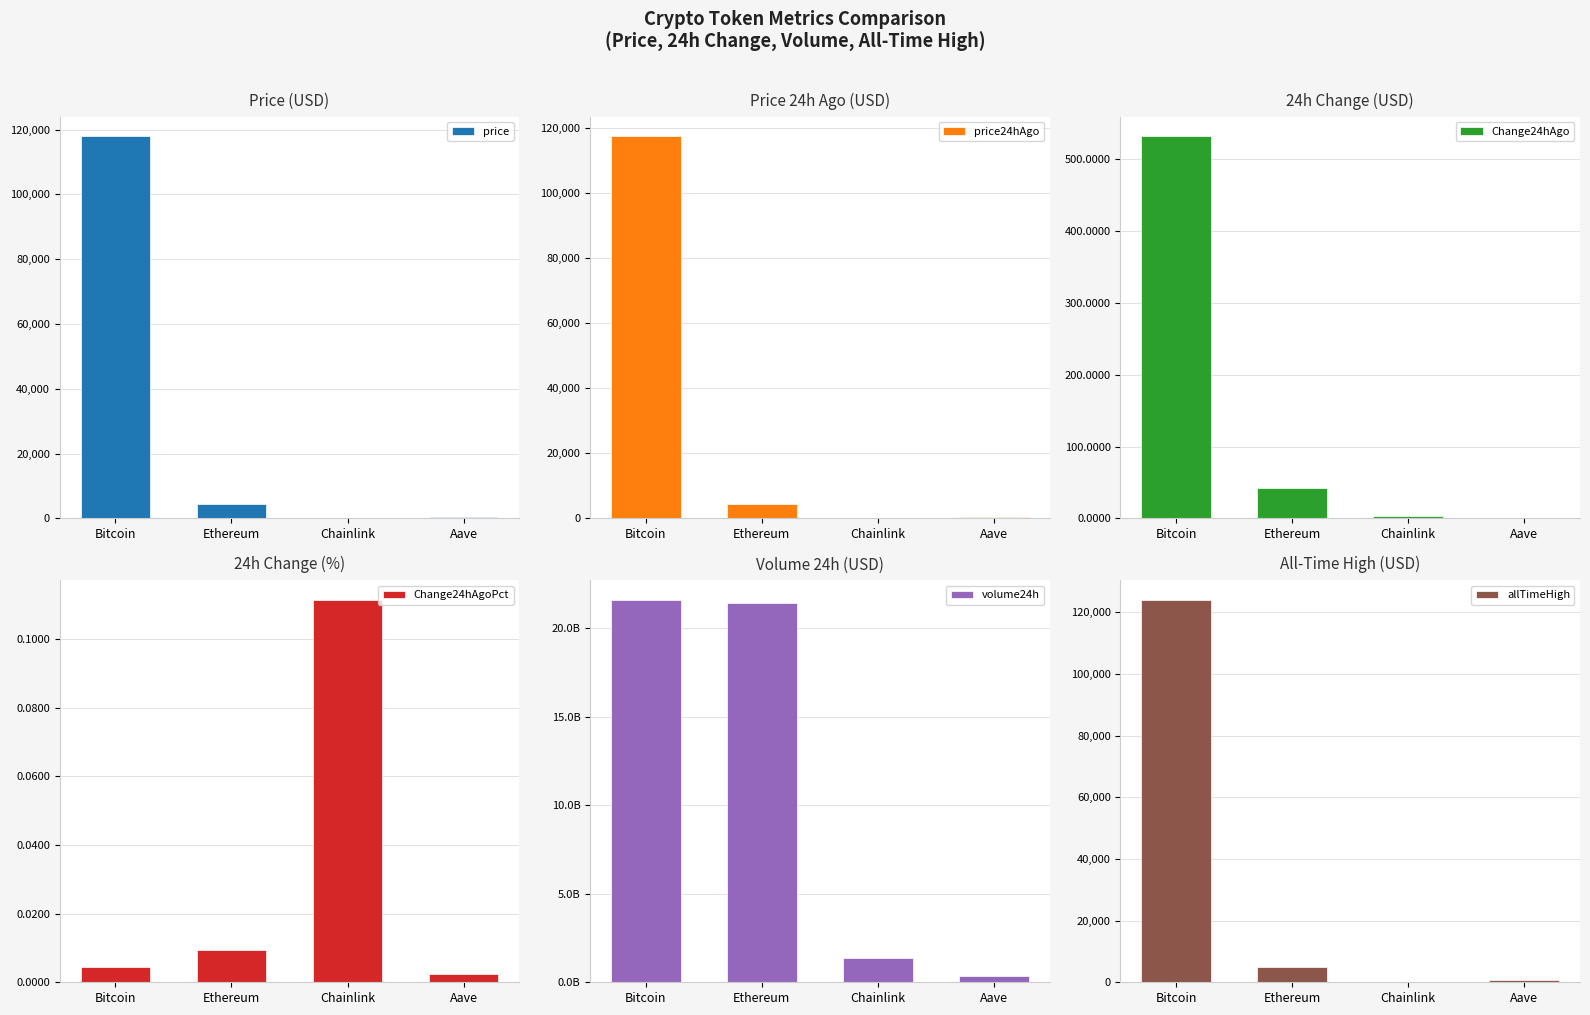

Rank the series at Chainlink from highest to lowest value.

volume24h, allTimeHigh, price, price24hAgo, Change24hAgo, Change24hAgoPct